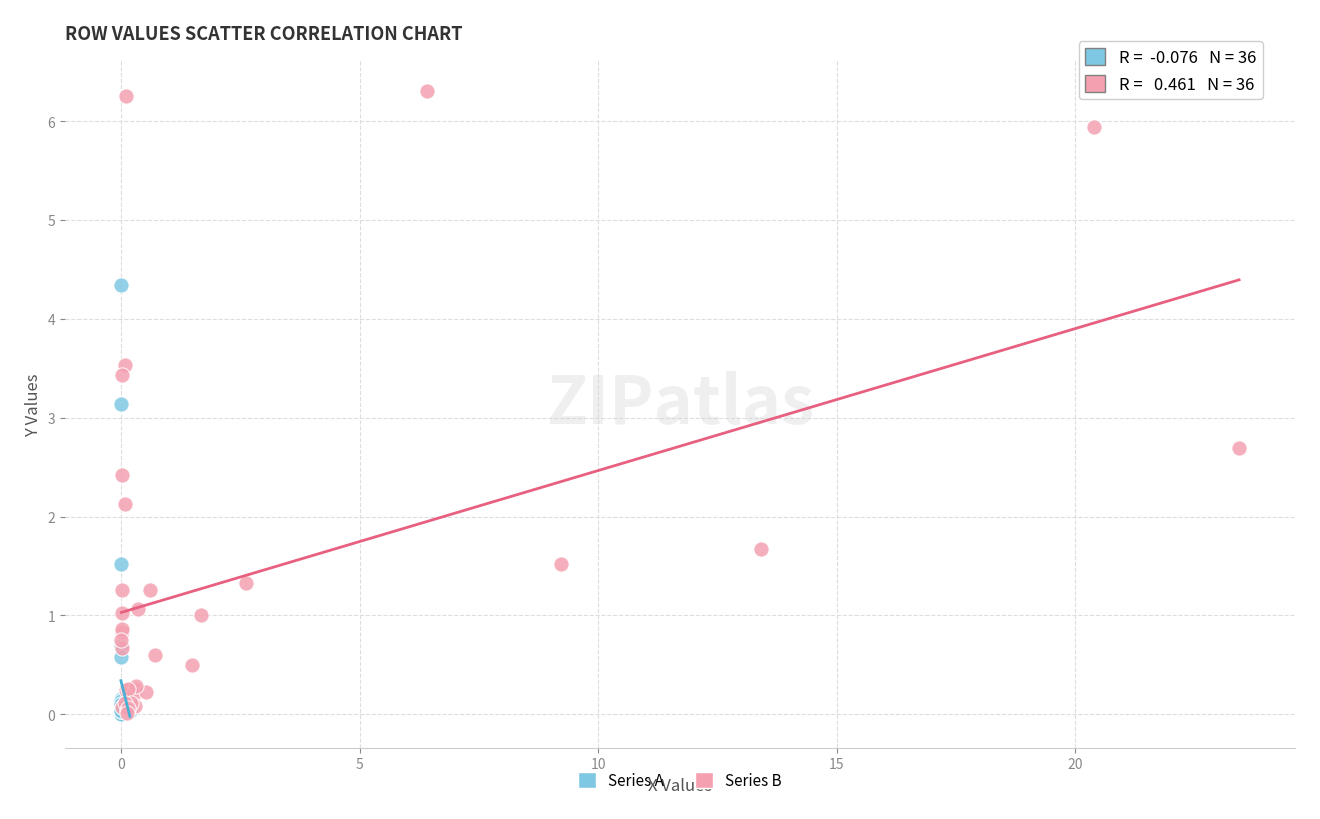

Which series reaches the maximum Y coordinate?

Series B